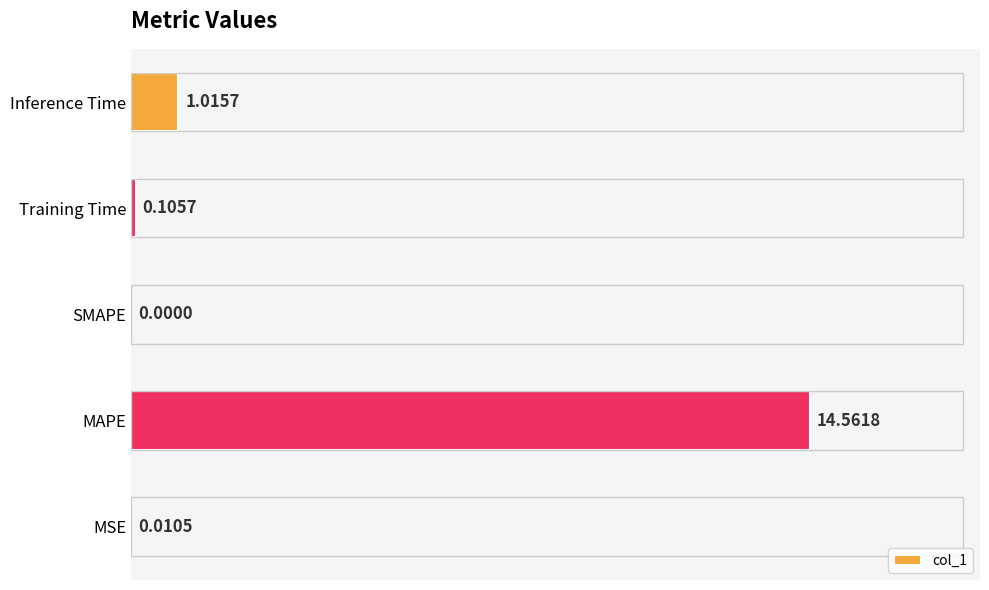

Which category has the highest value across all series?

MAPE